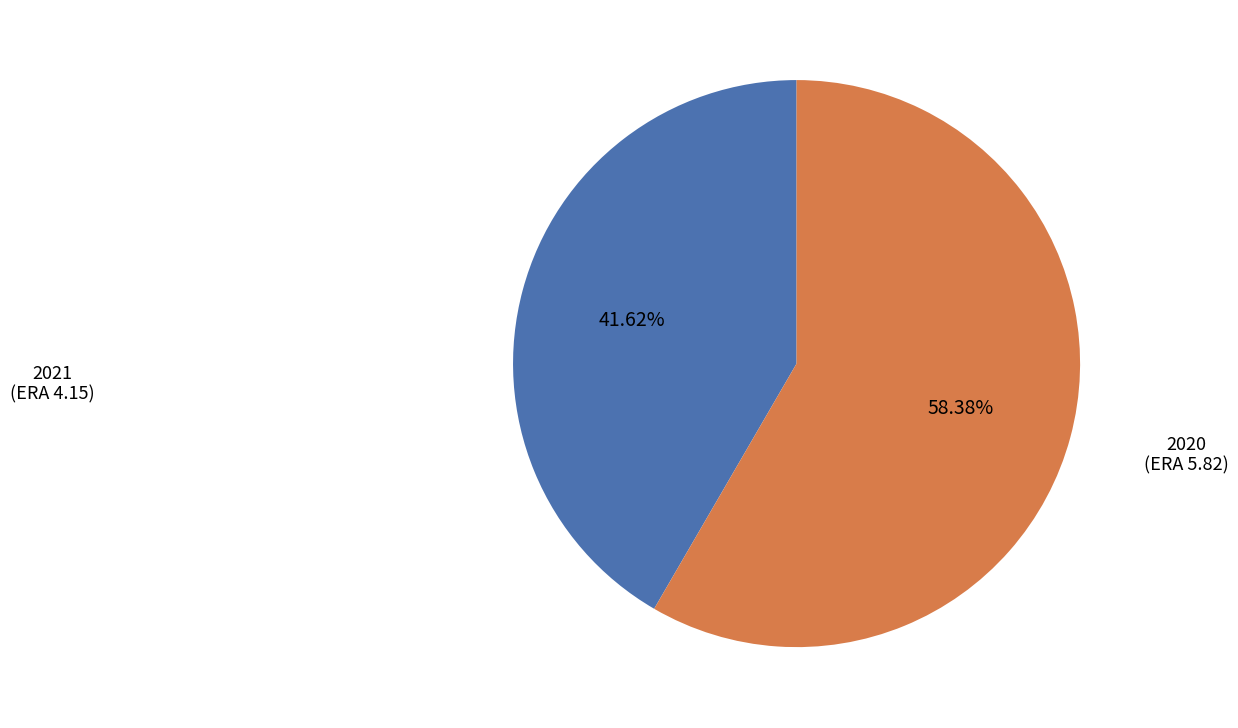

To the nearest percent, what is the combined percentage of 2021 and 2020?

100%